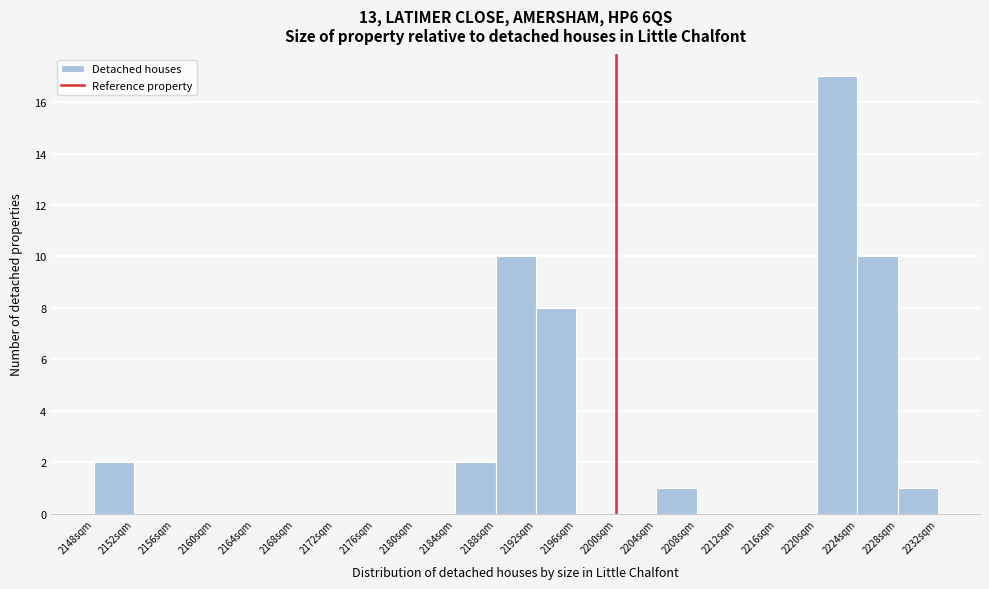

How tall is the bar that spans 2224 to 2228 on the x-axis? Neither the bar edges nor the heights are printed on the chart, so give them approximately, as read against the axes.

10